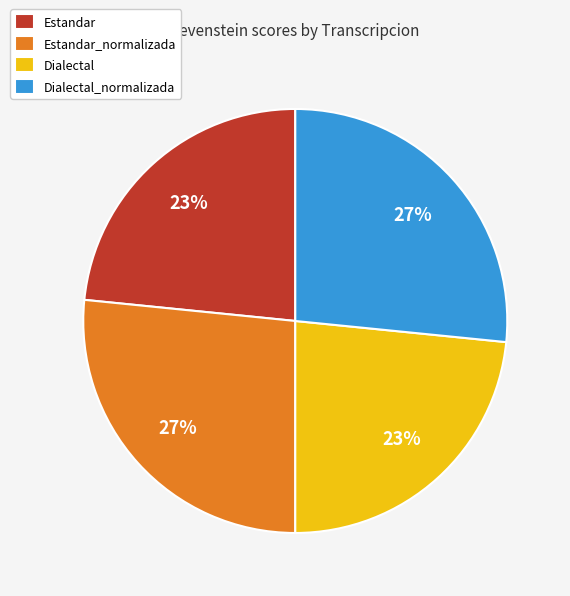

Is Estandar_normalizada the majority of the pie?

No